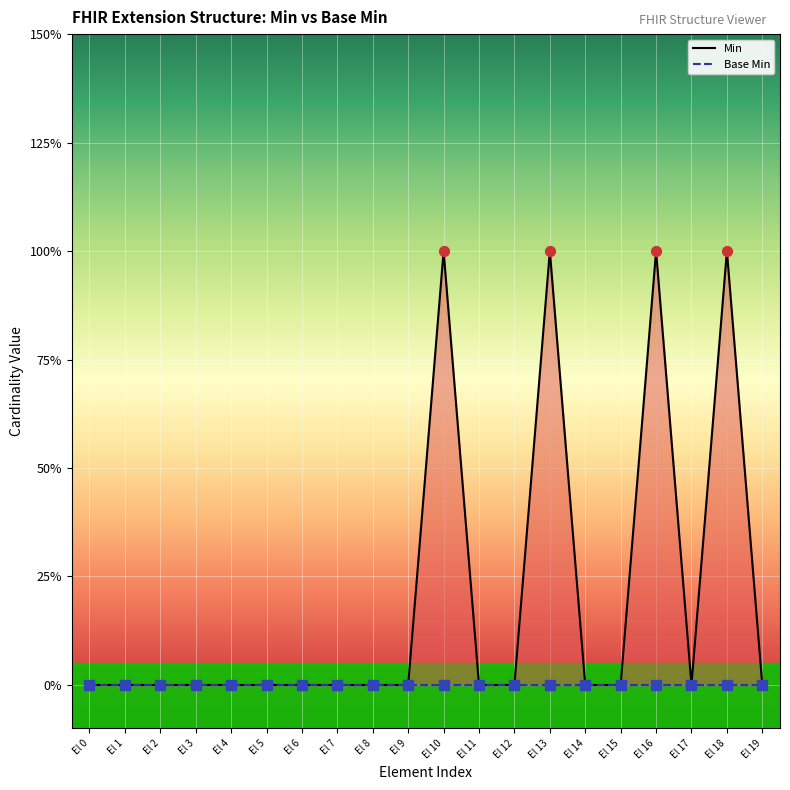

At which category is the sum across all series the highest?

El 10